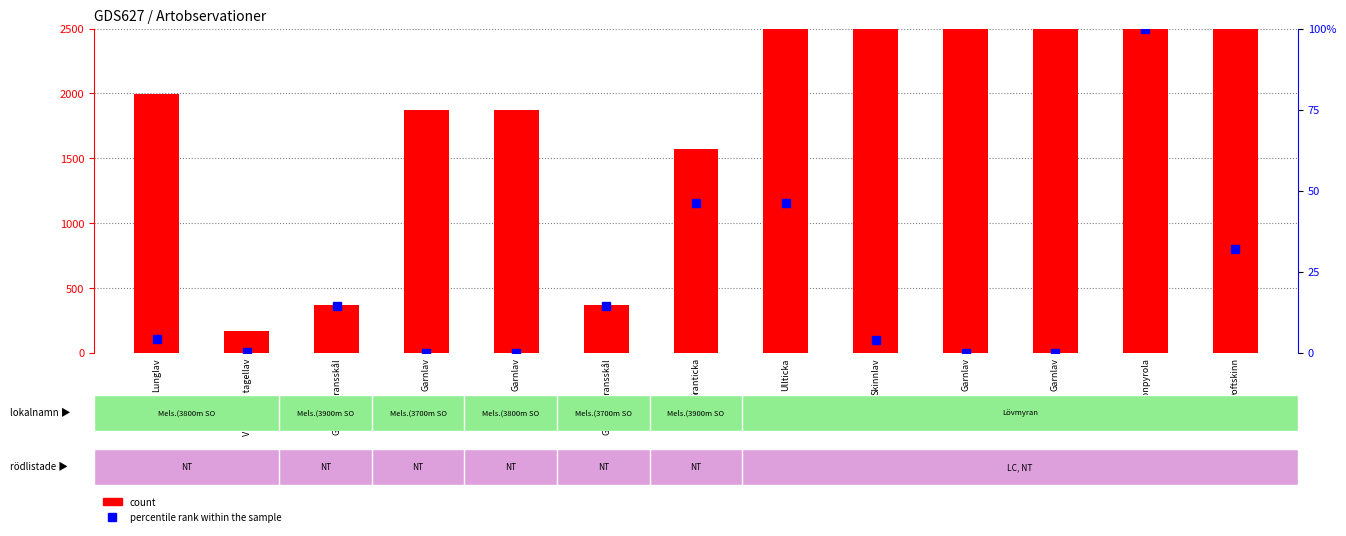

What is the value of the percentile rank within the sample bar at the 6th from the left?

14.5